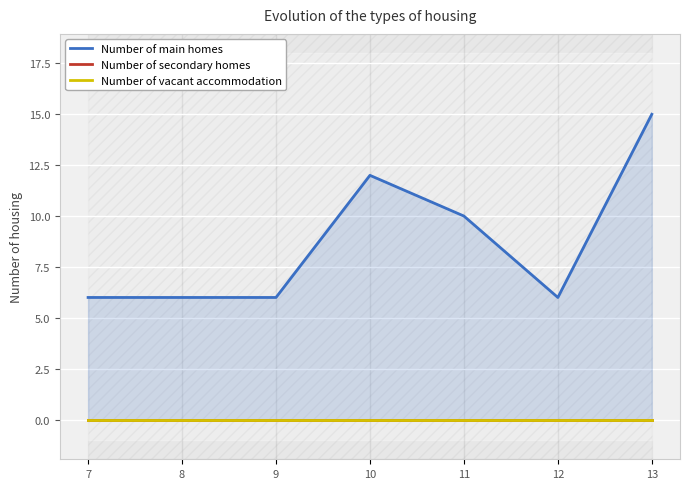

At which label is Number of main homes closest to 10?

11